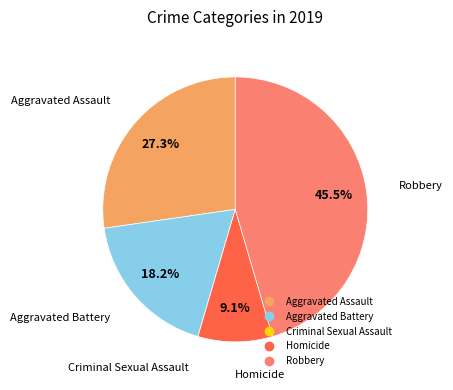

Which category has the biggest portion of the pie?

Robbery